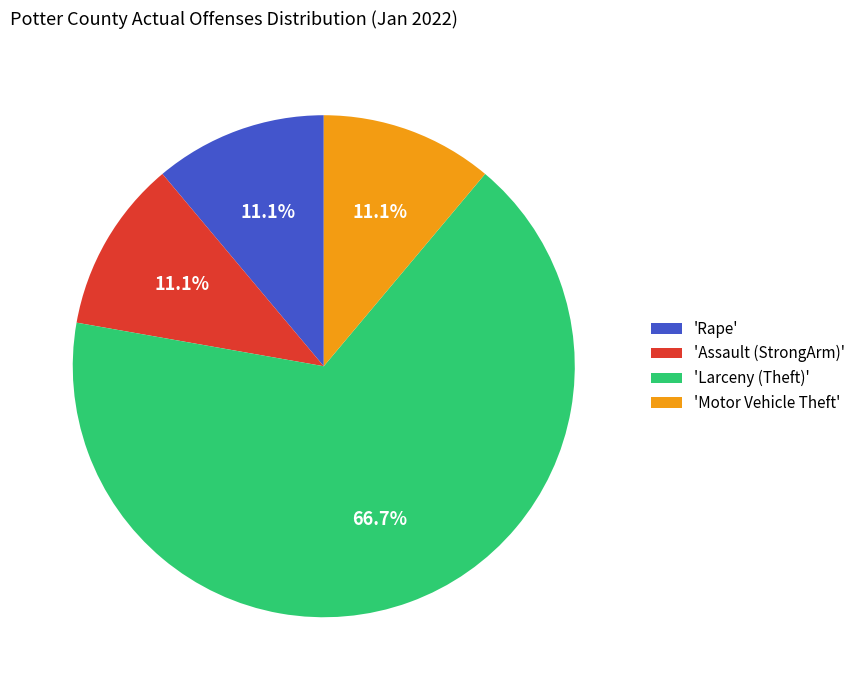

Approximately how many times larger is the value at 'Motor Vehicle Theft' compared to 'Rape'?

1.0